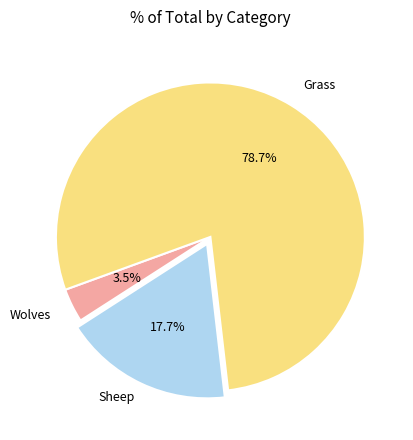

Does any single category account for the majority?

Yes